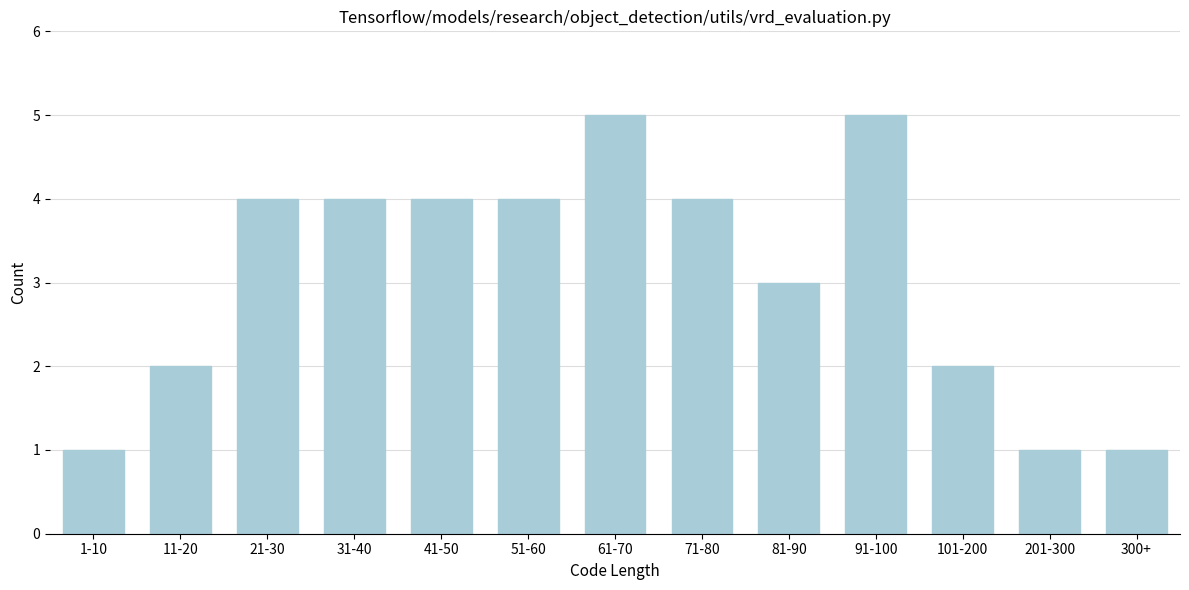

Reading left to right, transcribe all the data shown in this chart.

1	2	4	4	4	4	5	4	3	5	2	1	1